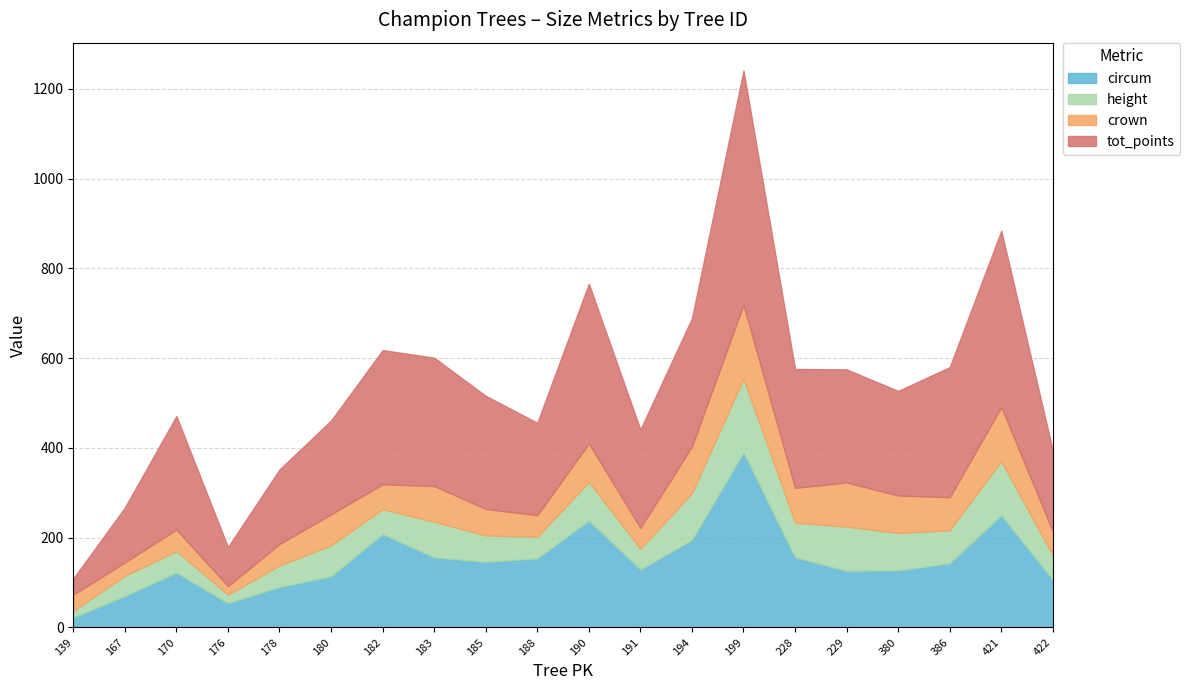

At which category is the sum across all series the highest?

199